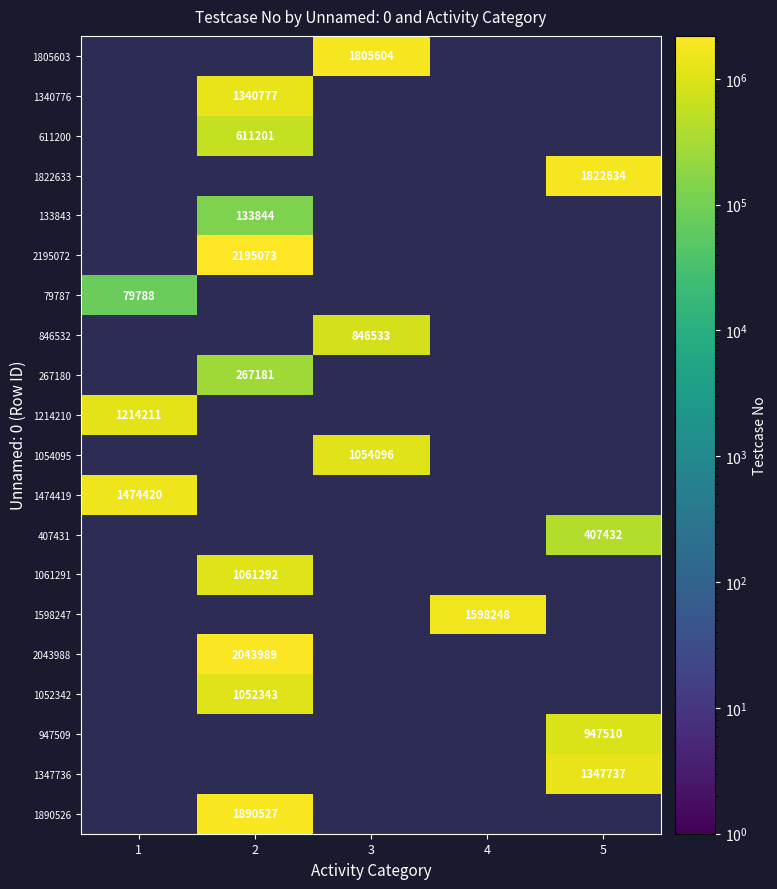

Is it true that 133843 equals 183893 at 2?

False